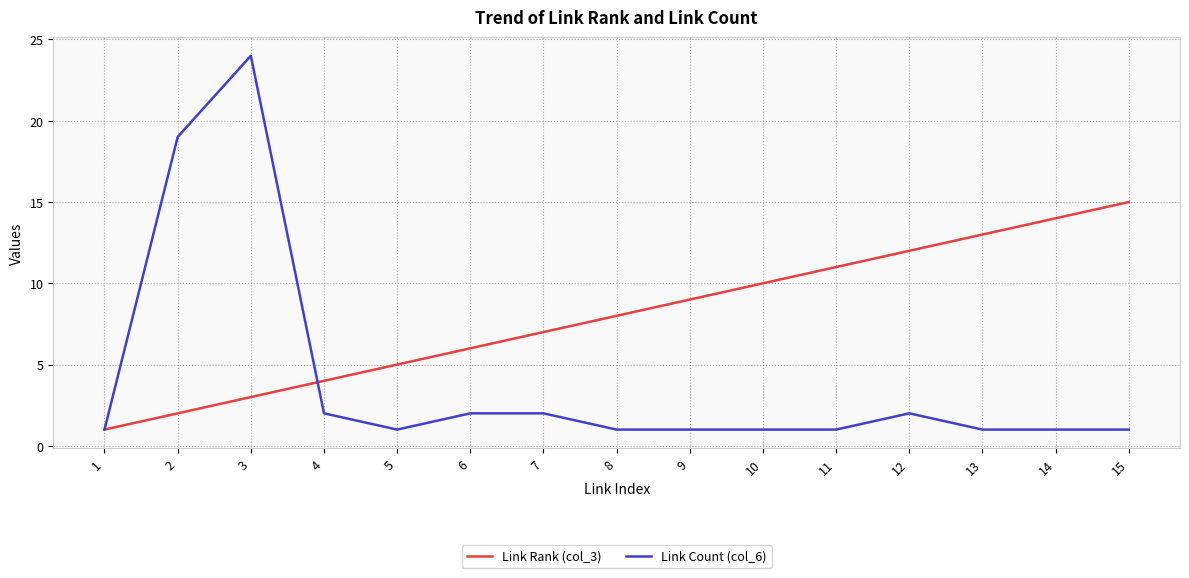

The value of Link Rank (col_3) at 7 is 7. True or false?

True